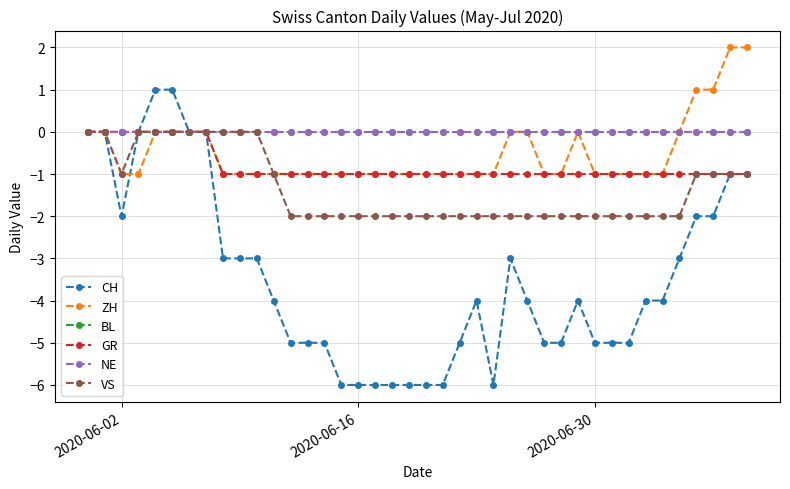

True or false: GR and VS cross at least once.

False